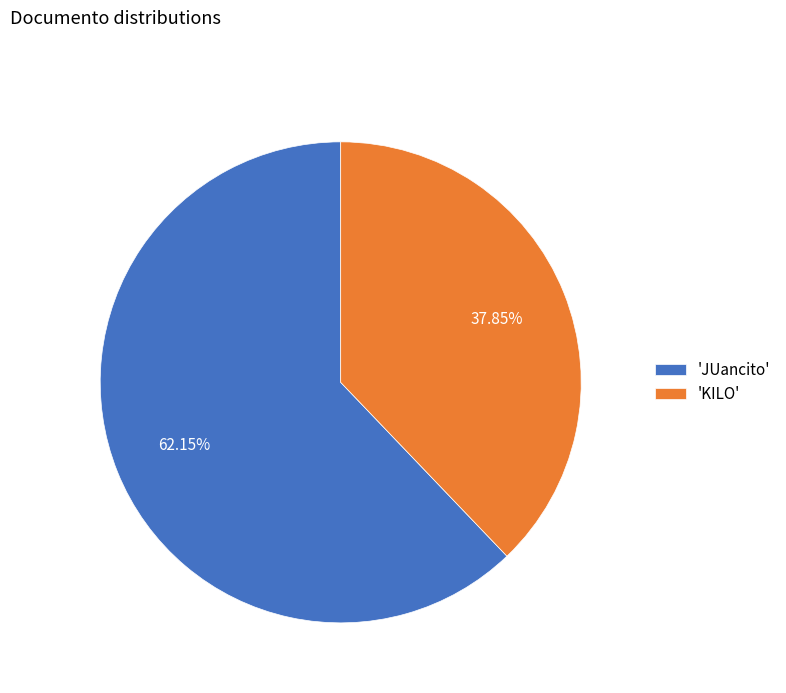

How many segments does this pie chart have?

2